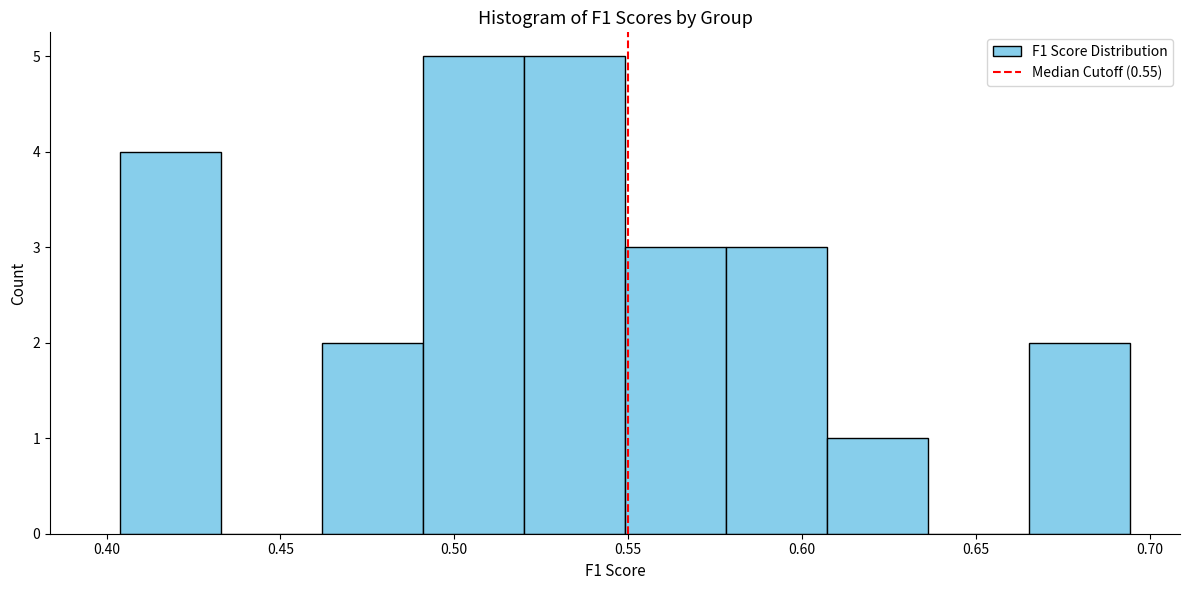

Reading left to right, transcribe this chart: for each bar, give the range it covers on the x-axis and its height. Neither the bar edges nor the heights are printed on the chart, so give them approximately, as read against the axes.

0.405 to 0.435: 4
0.435 to 0.460: 0
0.460 to 0.490: 2
0.490 to 0.520: 5
0.520 to 0.550: 5
0.550 to 0.580: 3
0.580 to 0.605: 3
0.605 to 0.635: 1
0.635 to 0.665: 0
0.665 to 0.695: 2